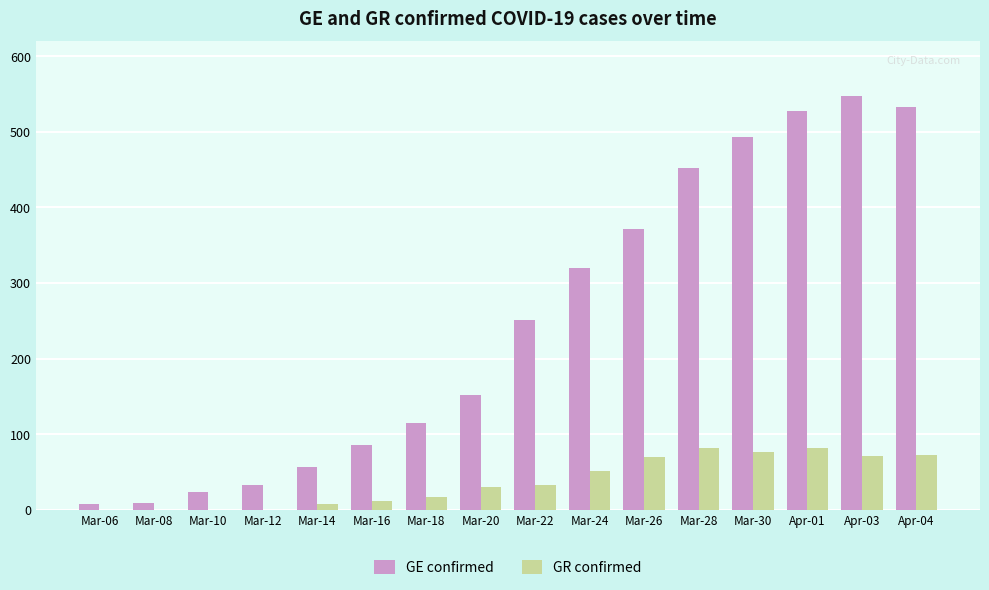

What is the total value across all series at Mar-22?

284